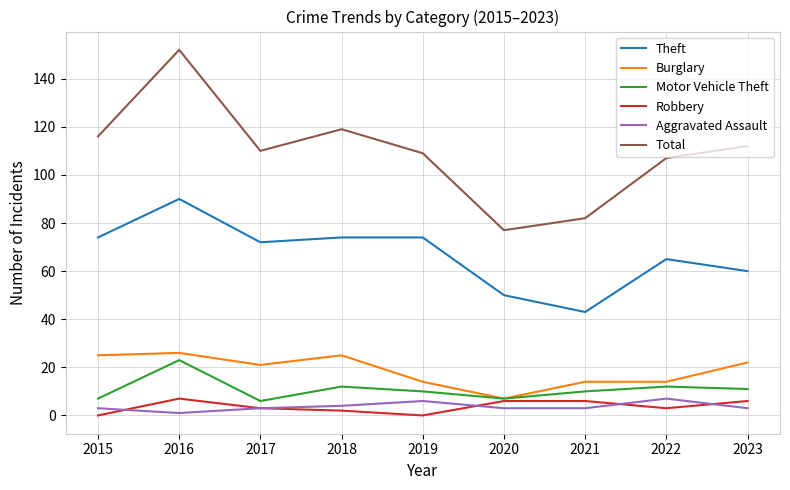

True or false: Aggravated Assault and Total intersect in this chart.

False